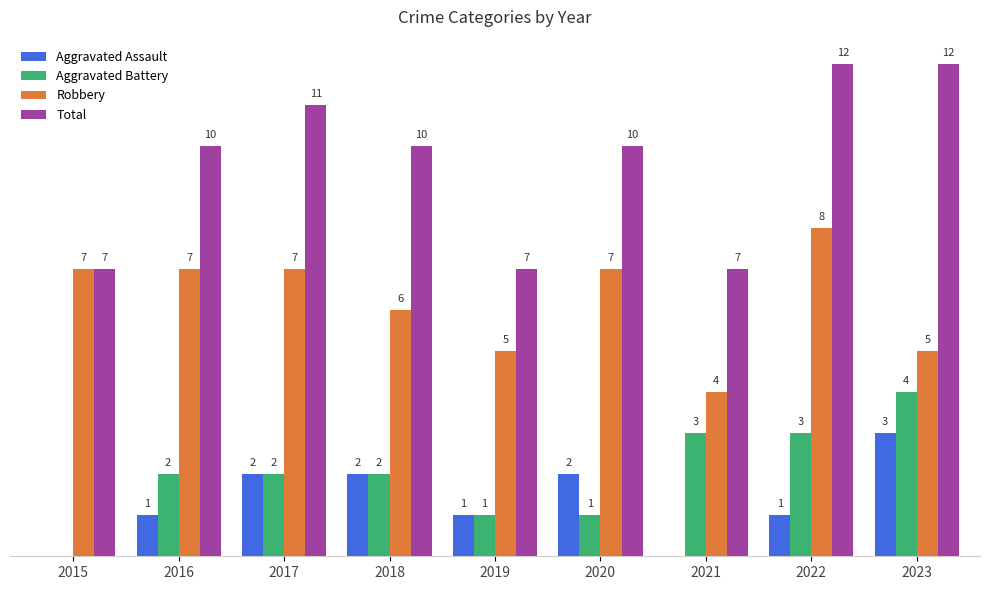

Is the value of Aggravated Battery at 2020 greater than the value of Total at 2023?

No